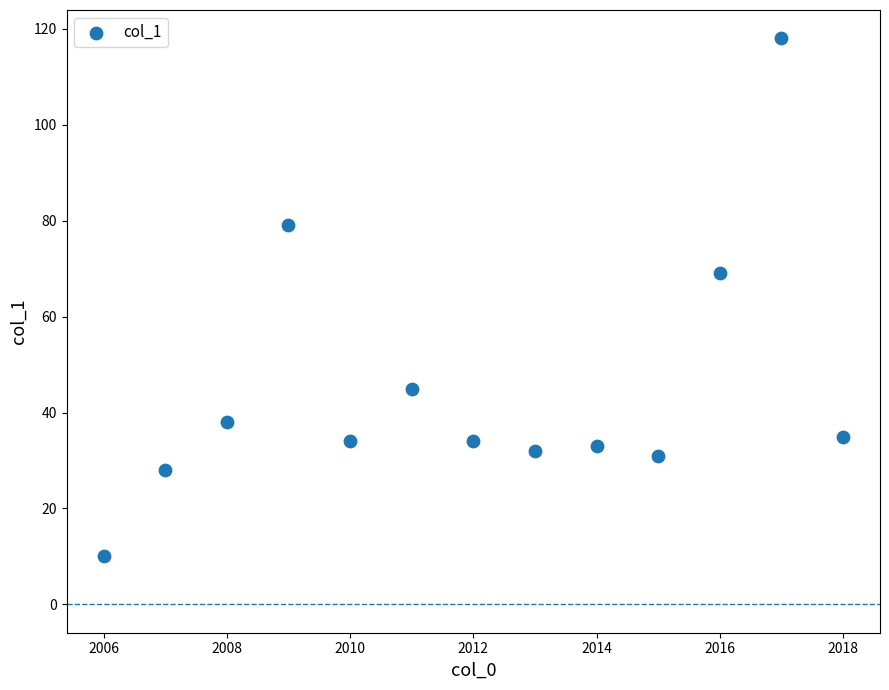

What Y value in the scatter plot is closest to 64?

69